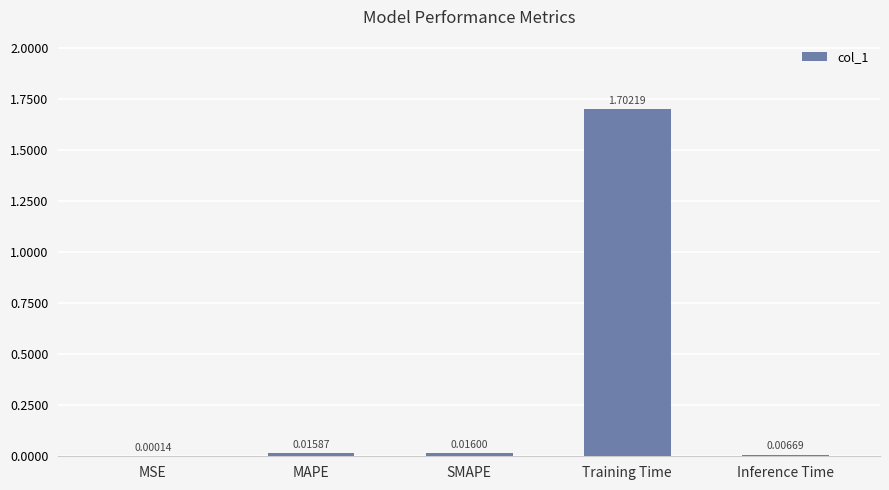

Between Inference Time and MSE, which is larger?

Inference Time